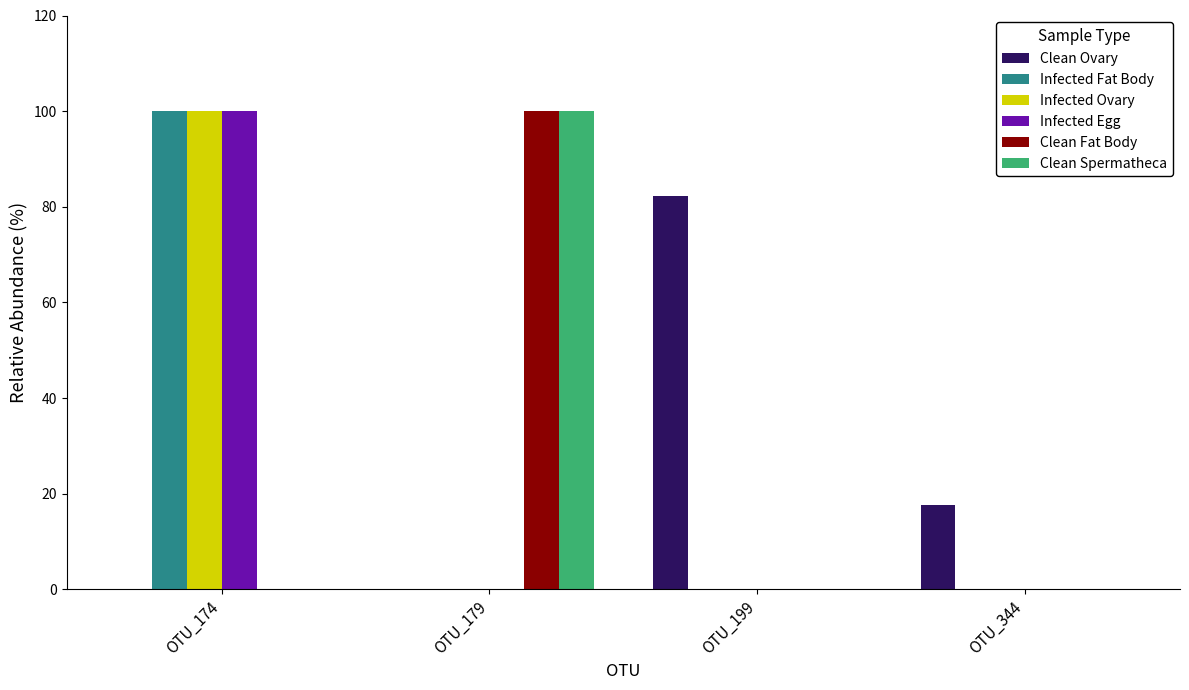

What is the sum of all Infected Fat Body values?

100.0